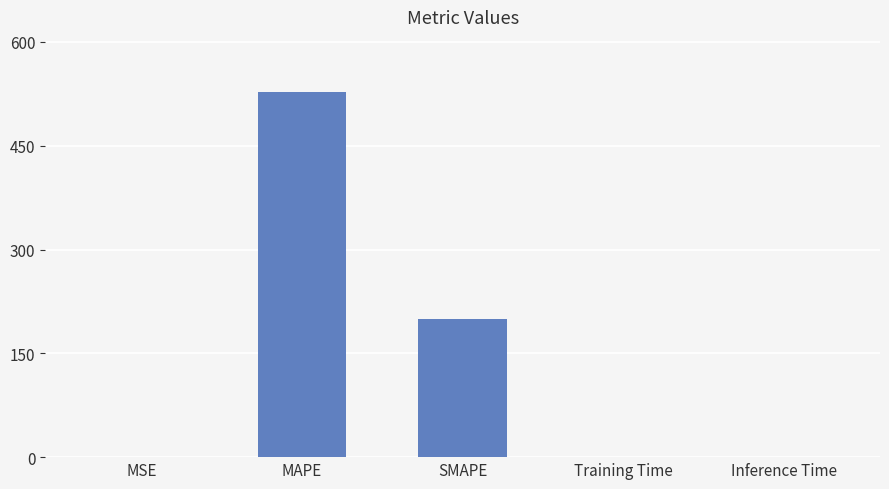

The value at Inference Time is 0.0. True or false?

True